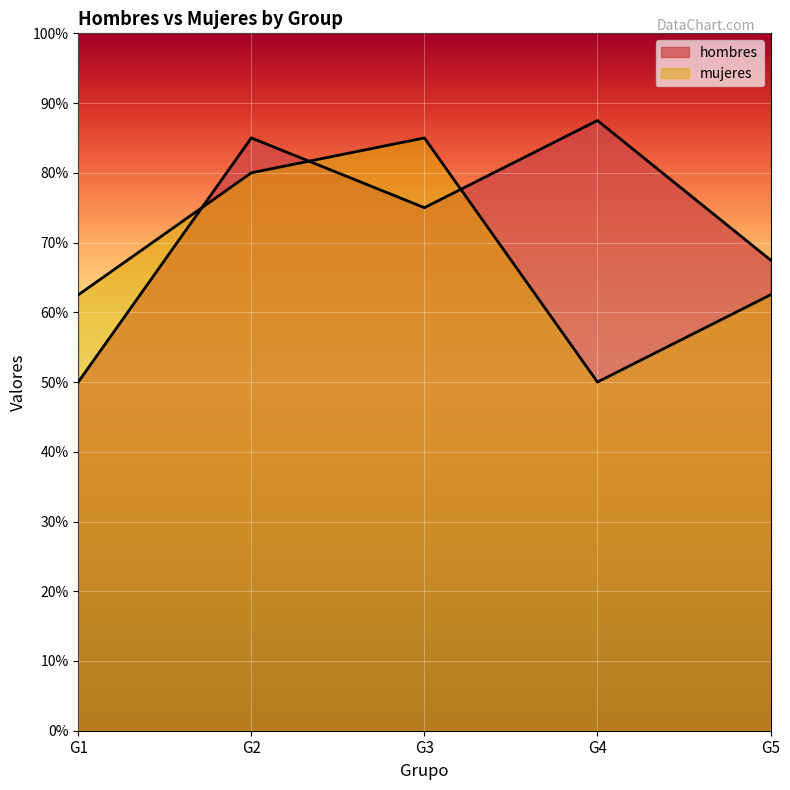

Reading left to right, list all the values displayed in this chart.

hombres: G1=50.0	G2=85.0	G3=75.0	G4=87.5	G5=67.5
mujeres: G1=62.5	G2=80.0	G3=85.0	G4=50.0	G5=62.5